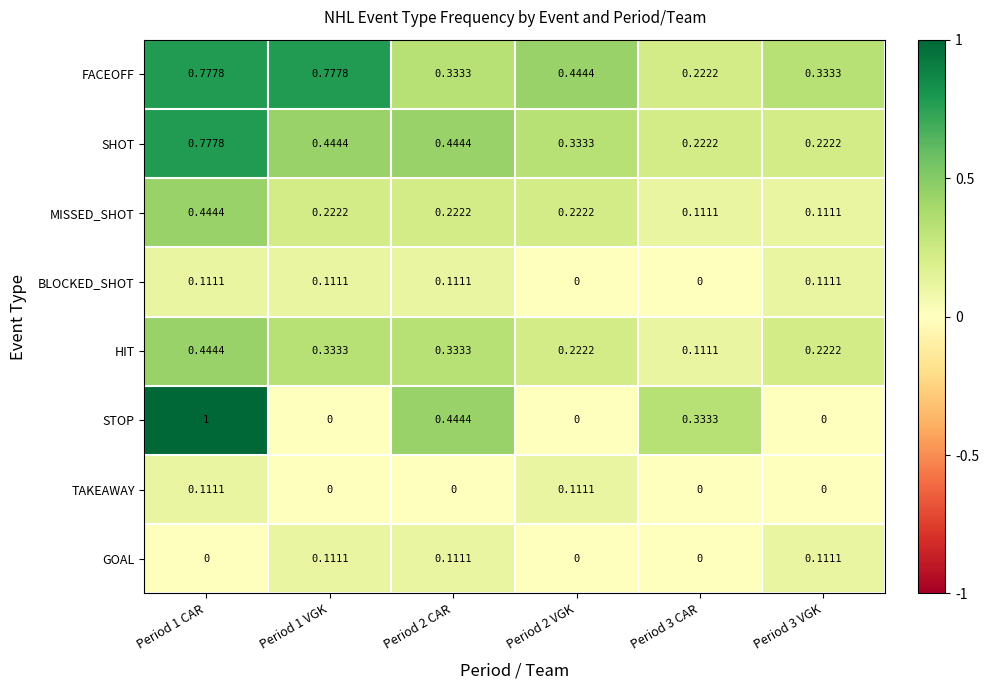

Which series has the largest range (max minus min)?

STOP